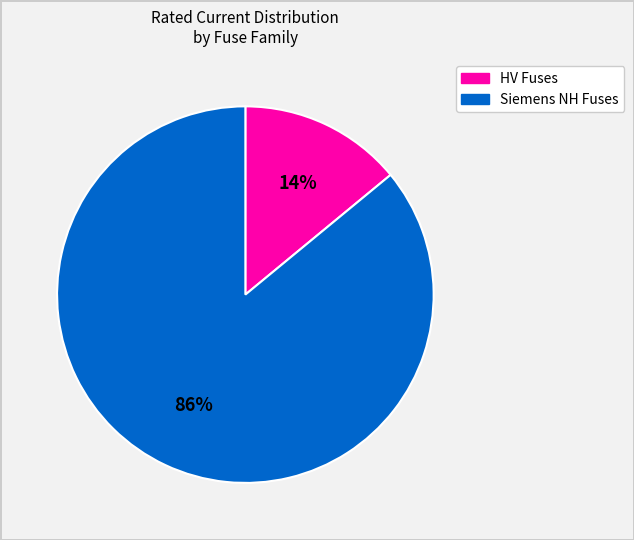

How many segments does this pie chart have?

2